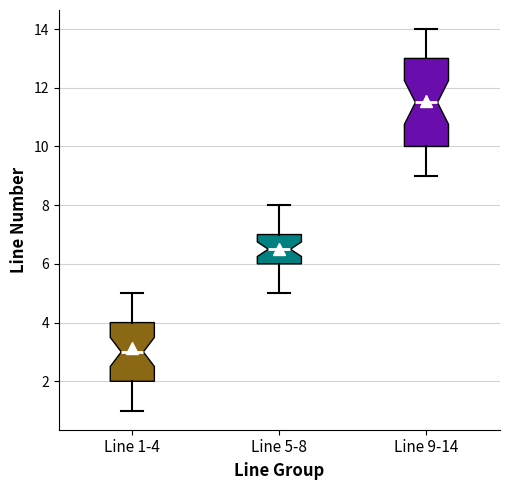

Reading left to right, read every box against the y-axis: the position of its median line, the range the box covers, and the ends of its whiskers. The values are not printed on the chart, so give them approximately, as read against the axis.

Line 1-4: median 3.0, box 2.0 to 4.0, whiskers 1.0 to 5.0
Line 5-8: median 6.6, box 6.0 to 7.0, whiskers 5.0 to 8.0
Line 9-14: median 11.6, box 10.0 to 13.0, whiskers 9.0 to 14.0